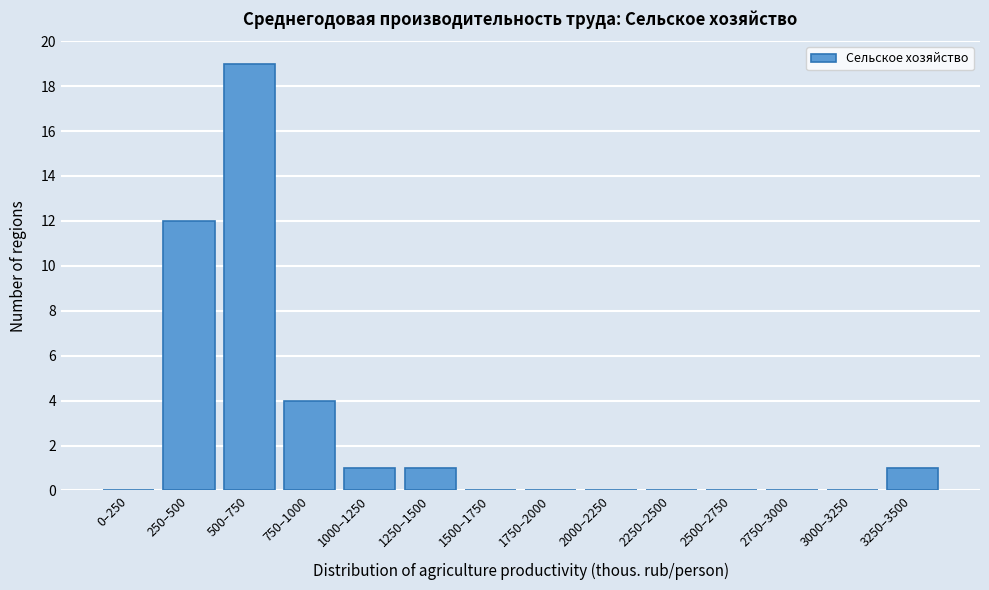

Reading right to left, what are all the values shown in this chart?

3250–3500=1	3000–3250=0	2750–3000=0	2500–2750=0	2250–2500=0	2000–2250=0	1750–2000=0	1500–1750=0	1250–1500=1	1000–1250=1	750–1000=4	500–750=19	250–500=12	0–250=0